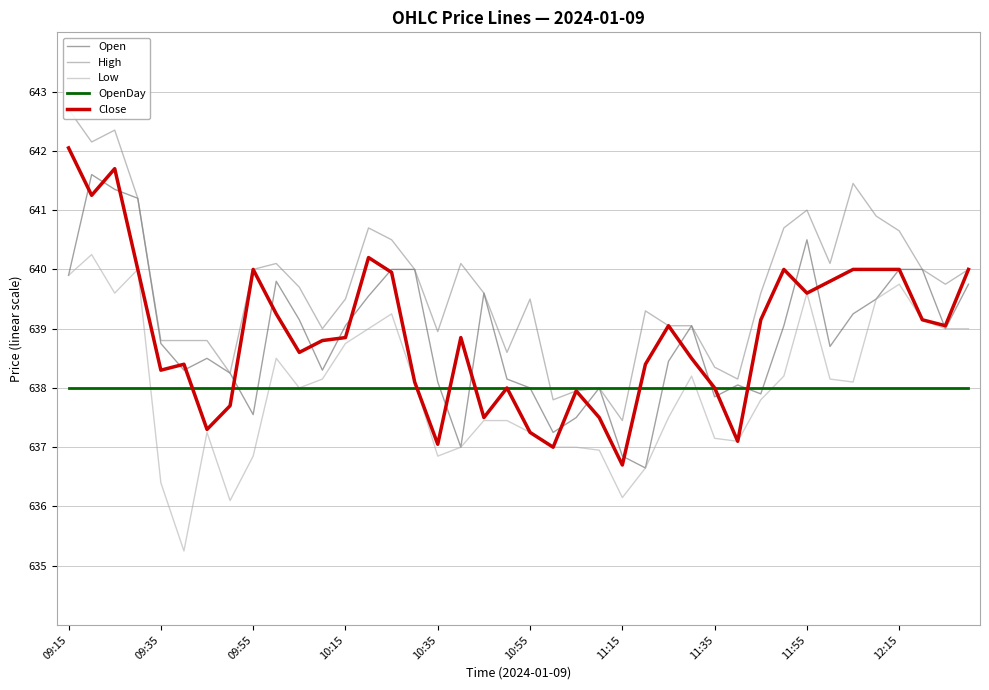

True or false: Low has a value of 636.9 at 10:35.

True